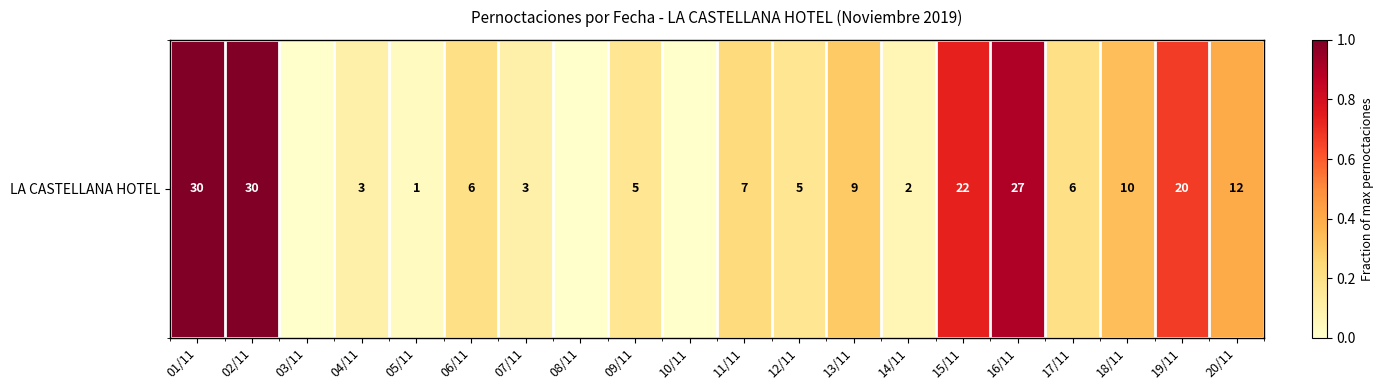

Reading left to right, what are all the values shown in this chart?

1.0	1.0	0.0	0.1	0.0	0.2	0.1	0.0	0.2	0.0	0.2	0.2	0.3	0.1	0.7	0.9	0.2	0.3	0.7	0.4